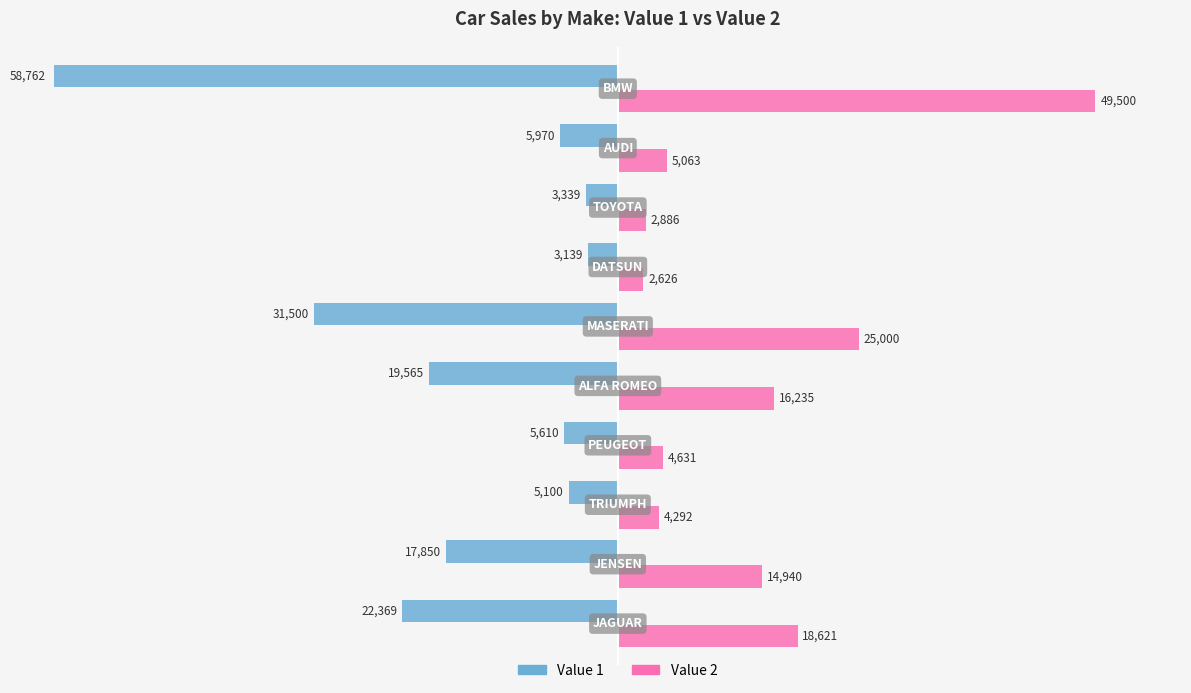

Which series has the widest spread of values?

Value 1